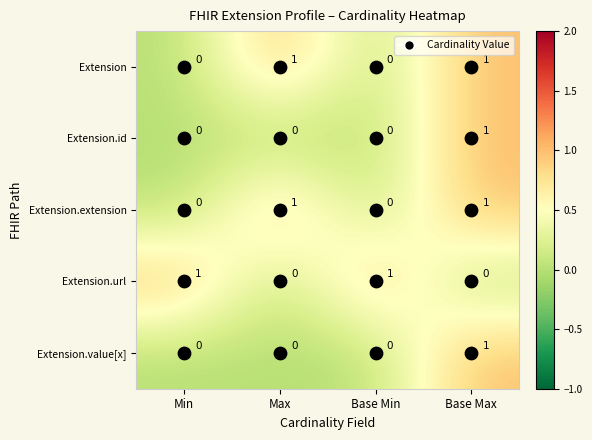

True or false: Extension.extension has a value of 0 at Base Min.

True